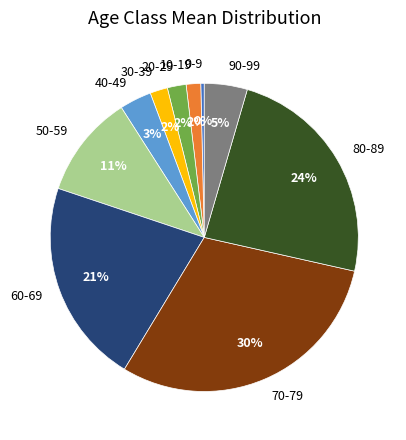

Does 30-39 account for over 50% of the chart?

No